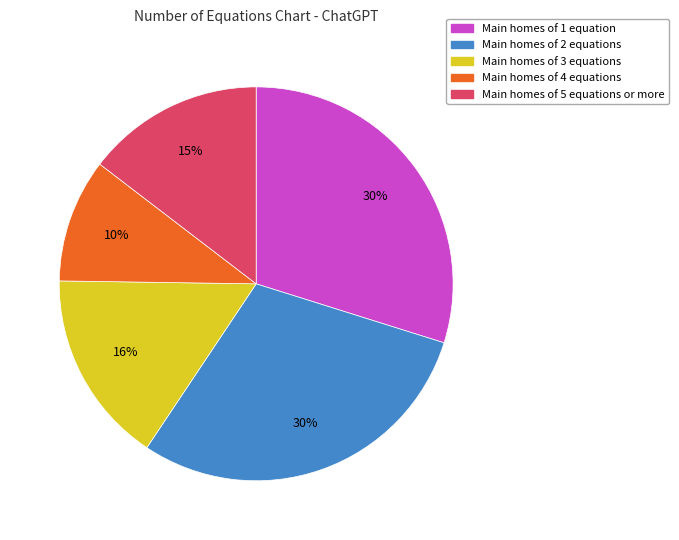

Approximately how many times larger is the value at Main homes of 5 equations or more compared to Main homes of 2 equations?

0.5